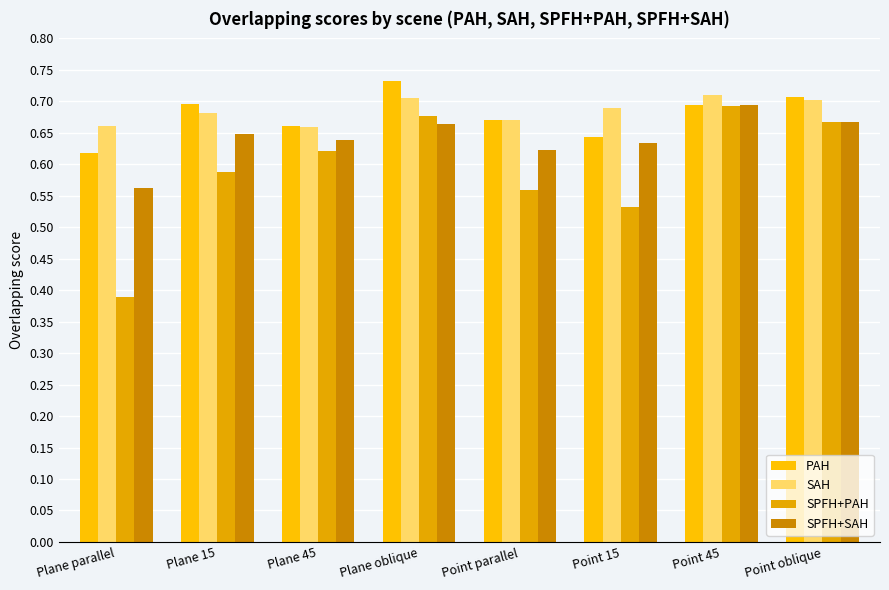

The value of SPFH+SAH at Plane 45 is 0.6. True or false?

True